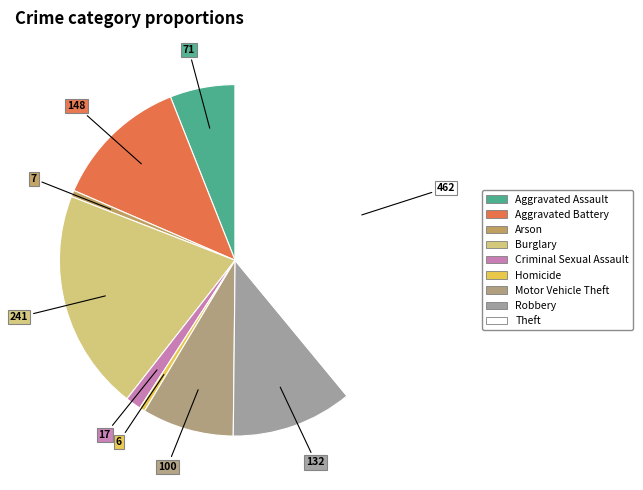

Is there a majority slice in this chart?

No